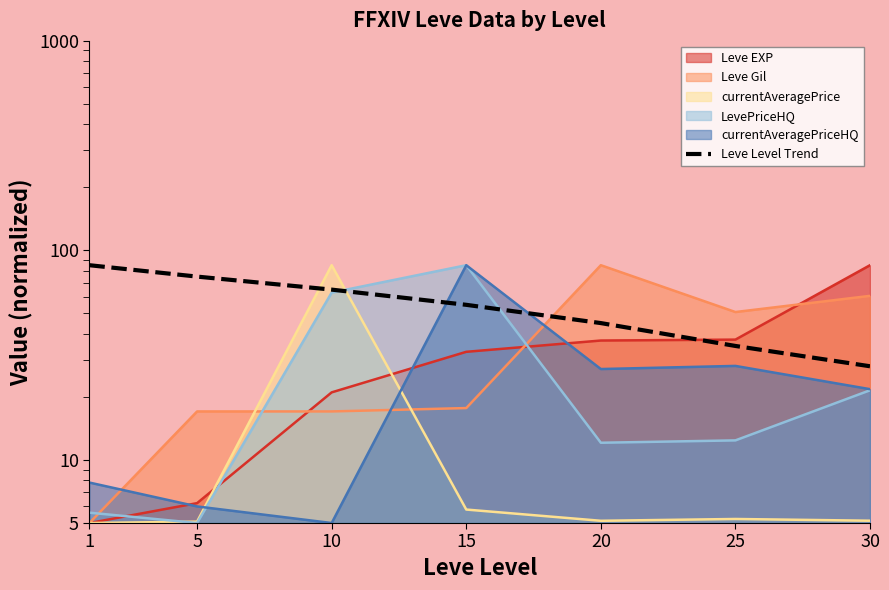

What is the sum of the values at 5 and 1?

160